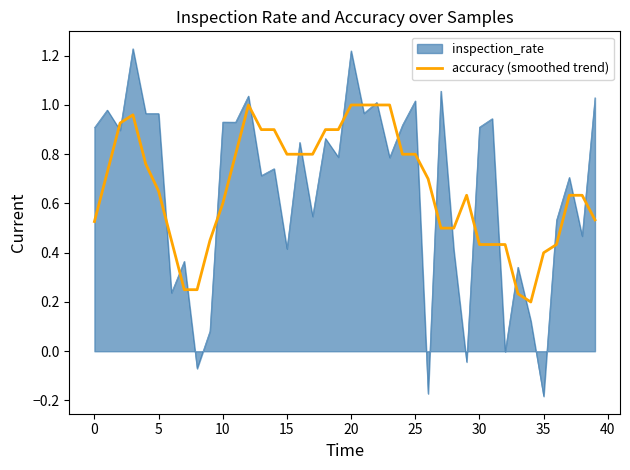

Which series has the largest range (max minus min)?

inspection_rate